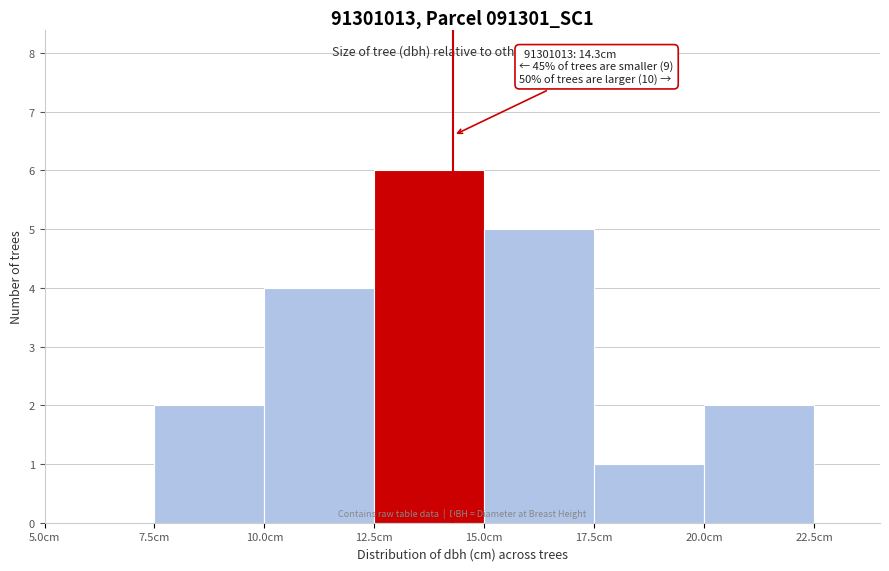

Over which range of the x-axis is the bar tallest?

12.5 to 15.0